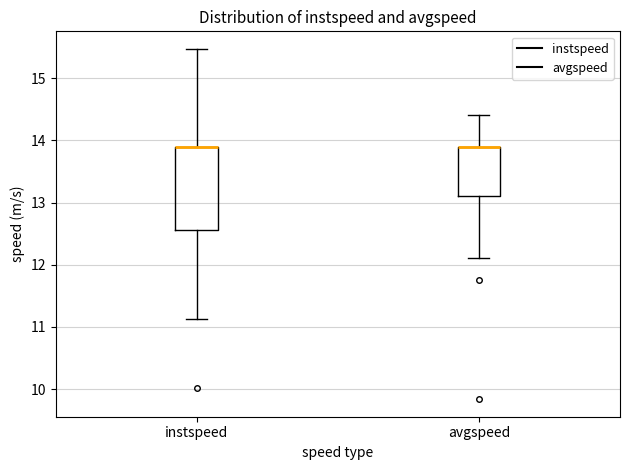

Reading left to right, transcribe this box plot: for each box, give where its median line is, the range the box spans, and where its two whiskers end, as read against the y-axis. The values are not printed on the chart, so give them approximately, as read against the axis.

instspeed: median 13.9 (drawn on the box's upper edge), box 12.6 to 13.9, whiskers 11.1 to 15.5
avgspeed: median 13.9 (drawn on the box's upper edge), box 13.1 to 13.9, whiskers 12.1 to 14.4